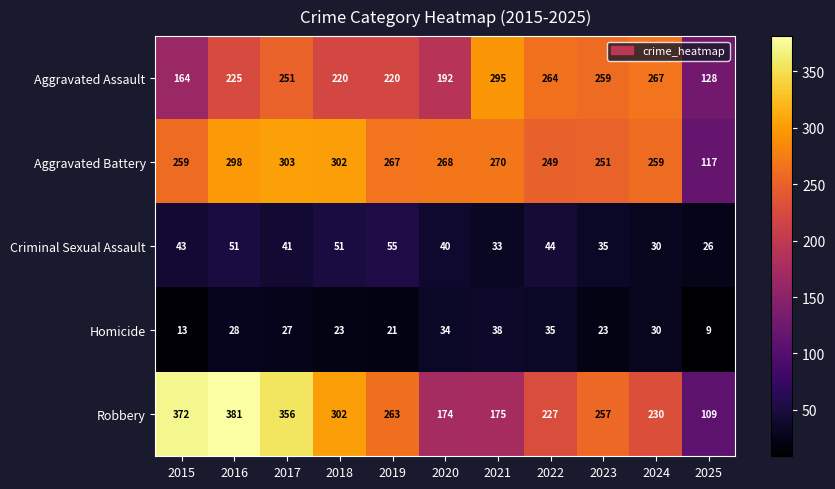

What is the sum of the Homicide values at 2020 and 2015?

47